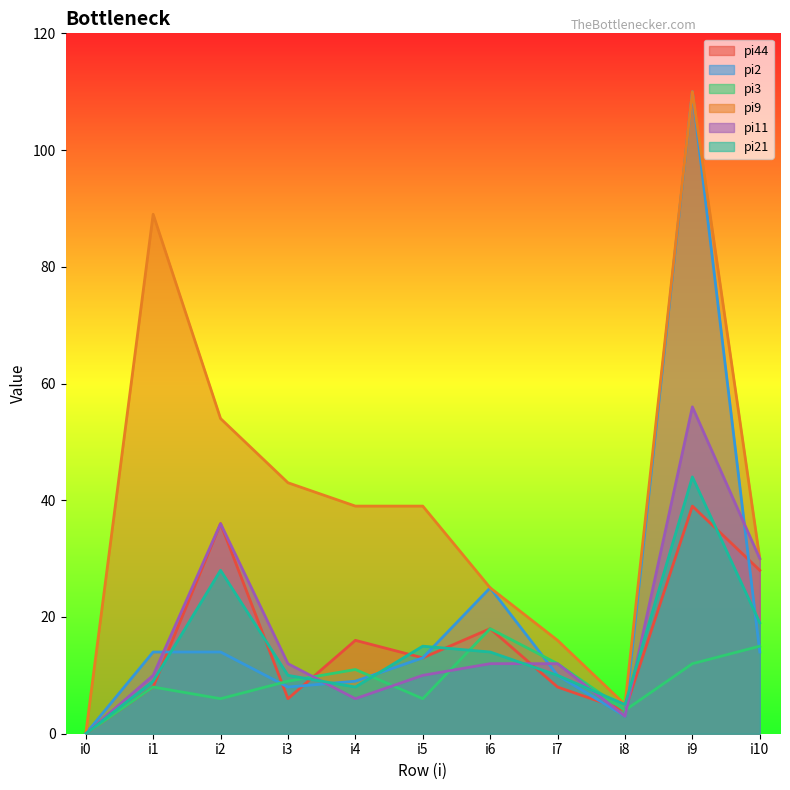

Between which two adjacent categories do pi2 and pi21 first intersect?

i1 and i2